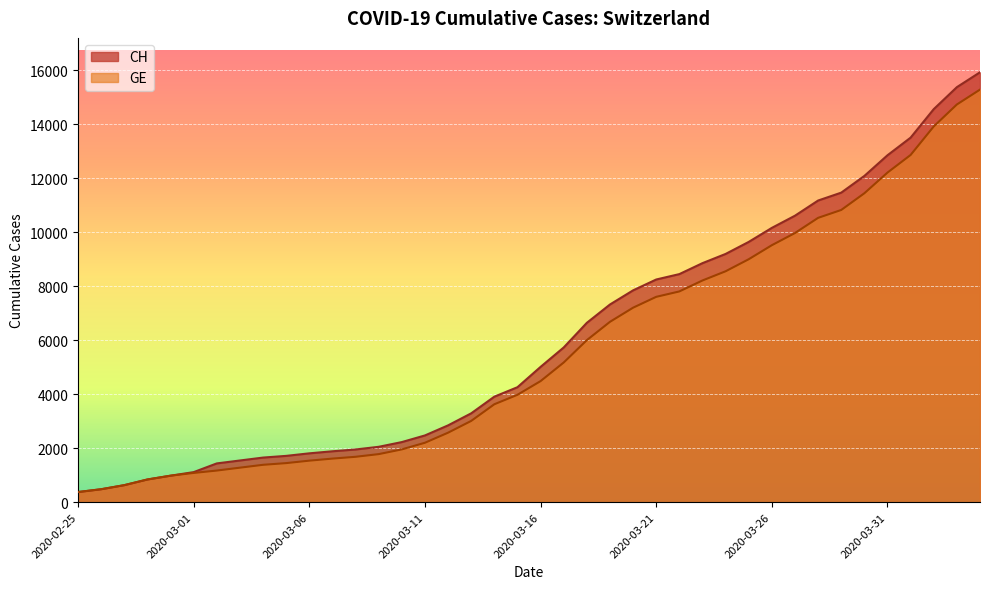

The value of GE at 2020-03-13 is 3010. True or false?

True